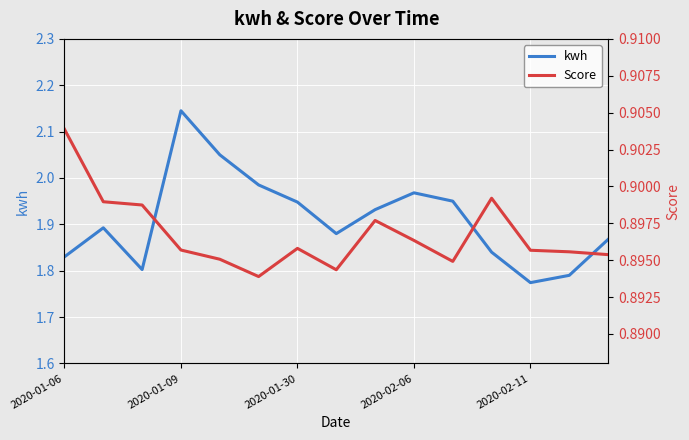

Reading right to left, transcribe all the data shown in this chart.

kwh: 1.9	1.8	1.8	1.8	1.9	2.0	1.9	1.9	1.9	2.0	2.0	2.1	1.8	1.9	1.8
Score: 0.9	0.9	0.9	0.9	0.9	0.9	0.9	0.9	0.9	0.9	0.9	0.9	0.9	0.9	0.9